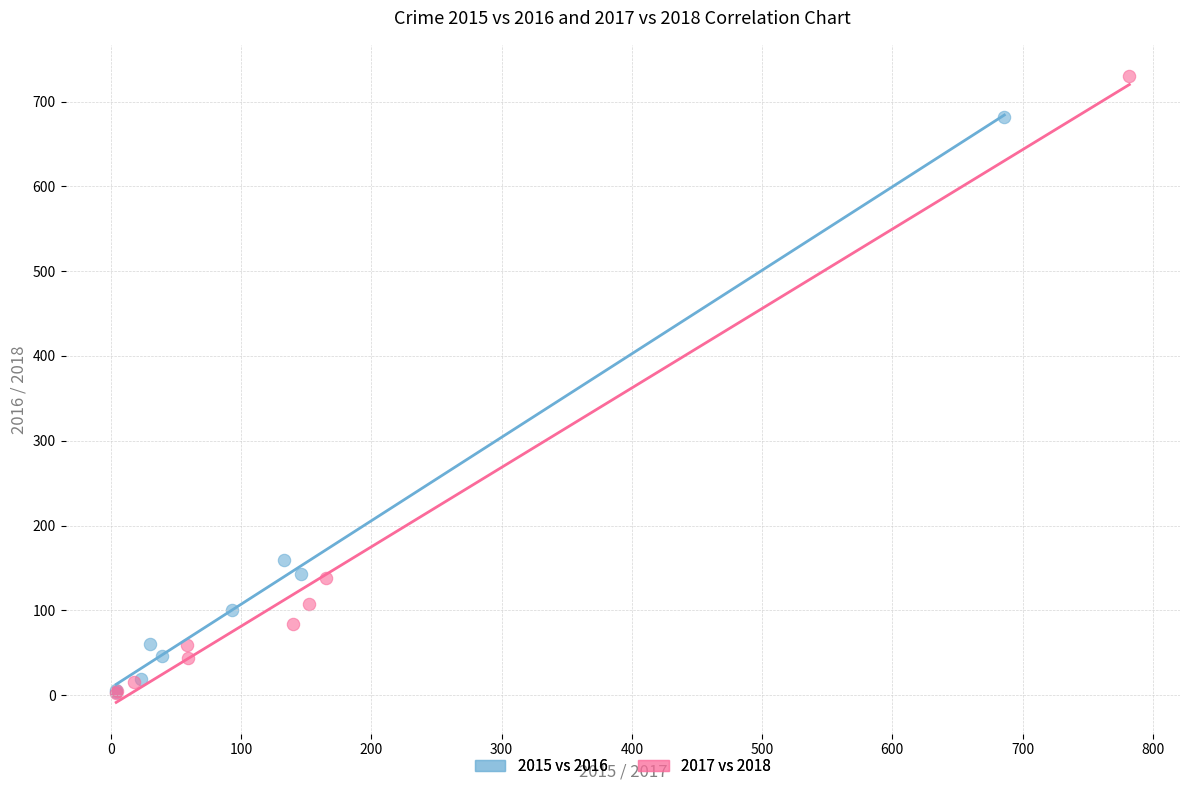

Which series contains the highest Y value?

2017 vs 2018